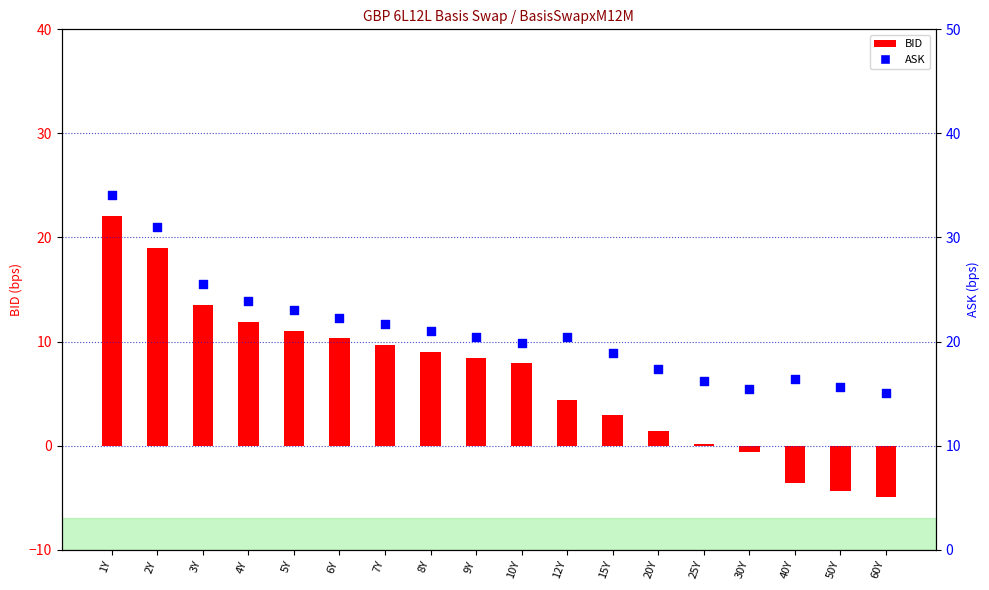

At how many categories does at least one series exceed 13?

18